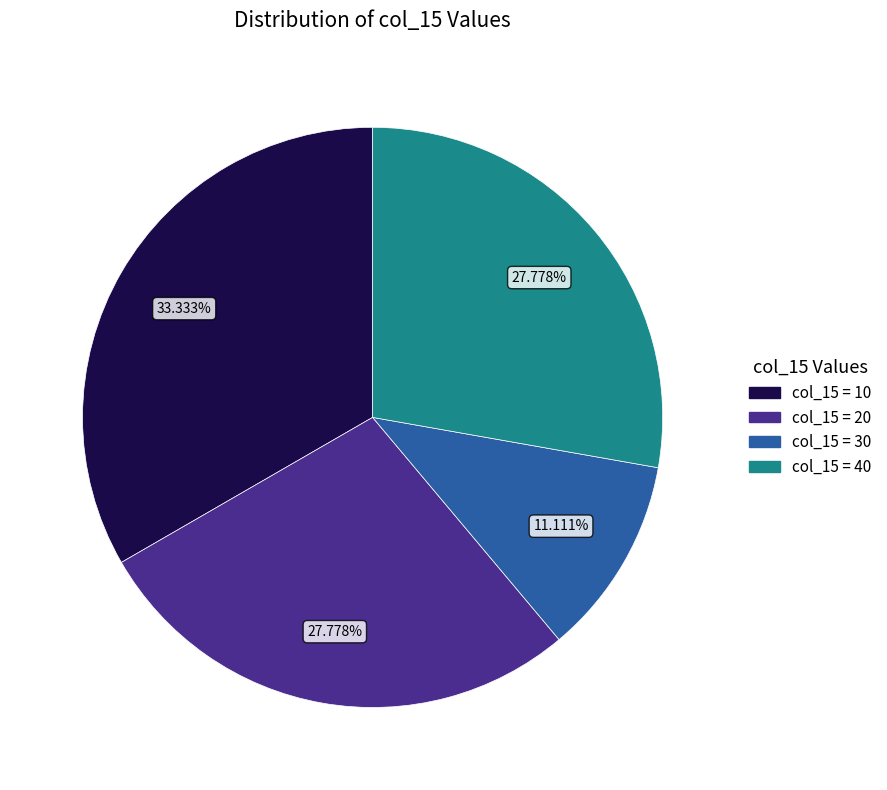

Count the number of slices in the pie.

4